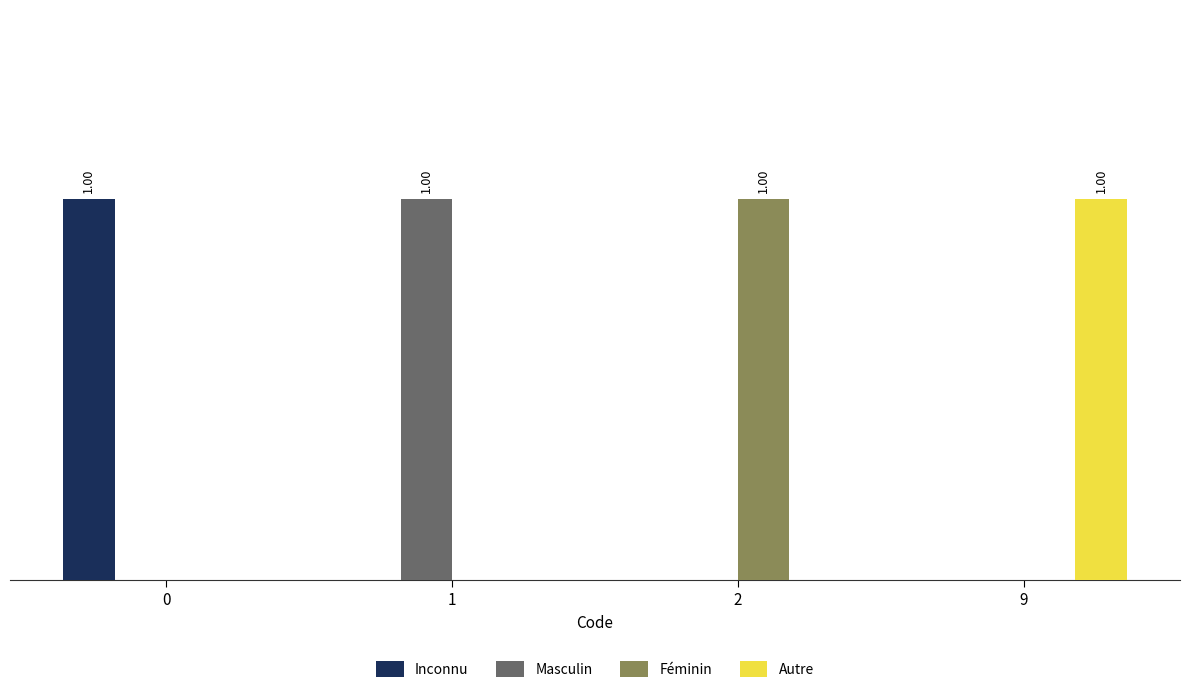

The value of Féminin at 1 is 0. True or false?

True